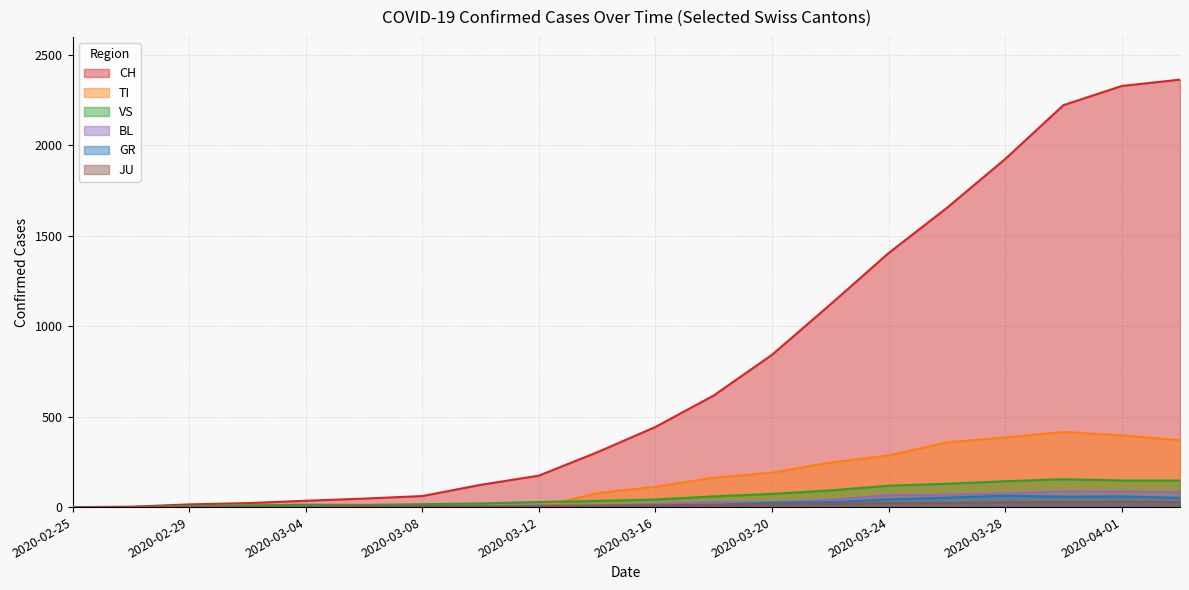

Which series has the largest range (max minus min)?

CH